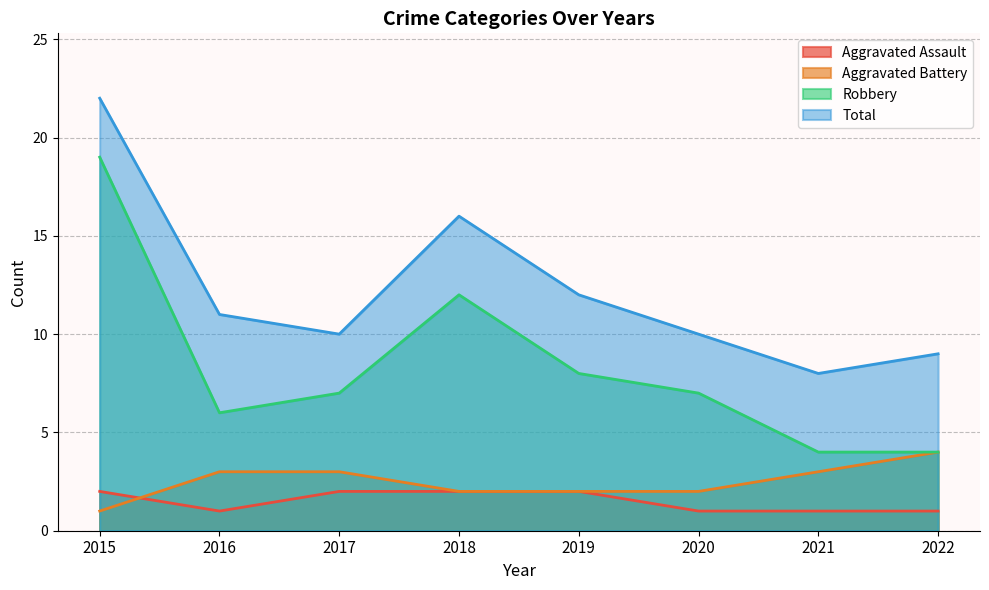

The value of Total at 2022 is 4. True or false?

False